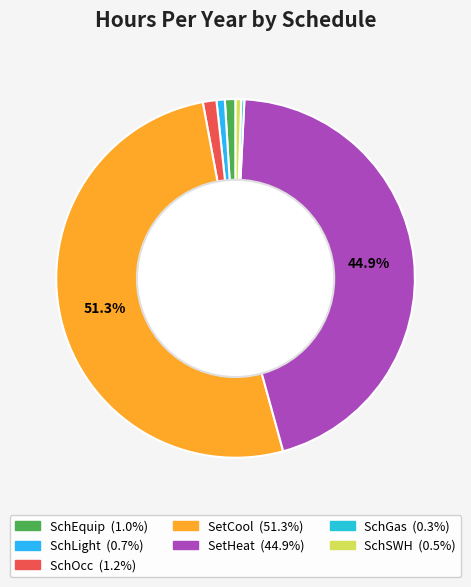

The SetHeat slice represents 45% of the pie. True or false?

True